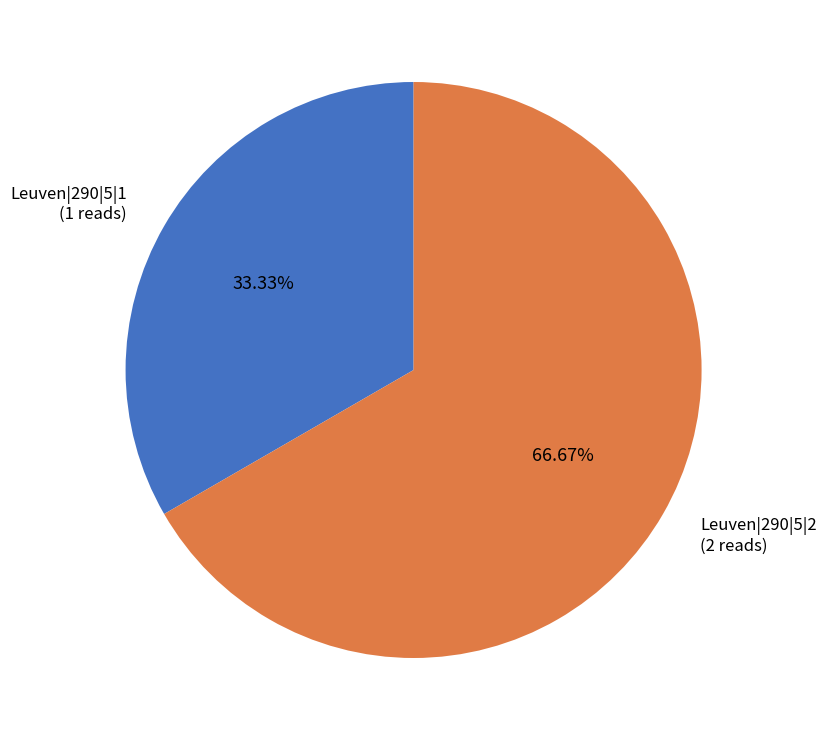

To the nearest percent, what is the difference between the Leuven|290|5|2 and Leuven|290|5|1 slice percentages?

33%